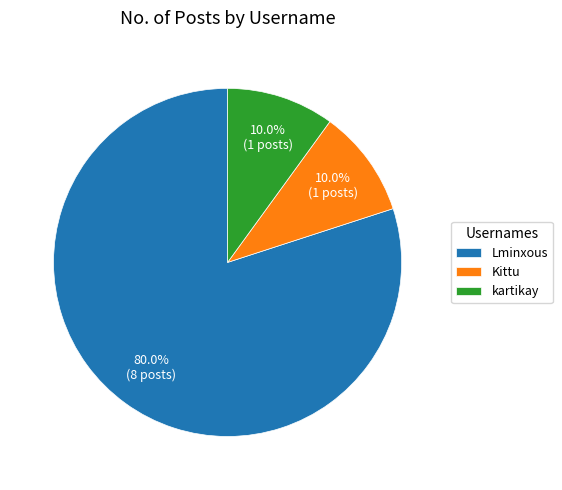

Between Kittu and Lminxous, which is larger?

Lminxous